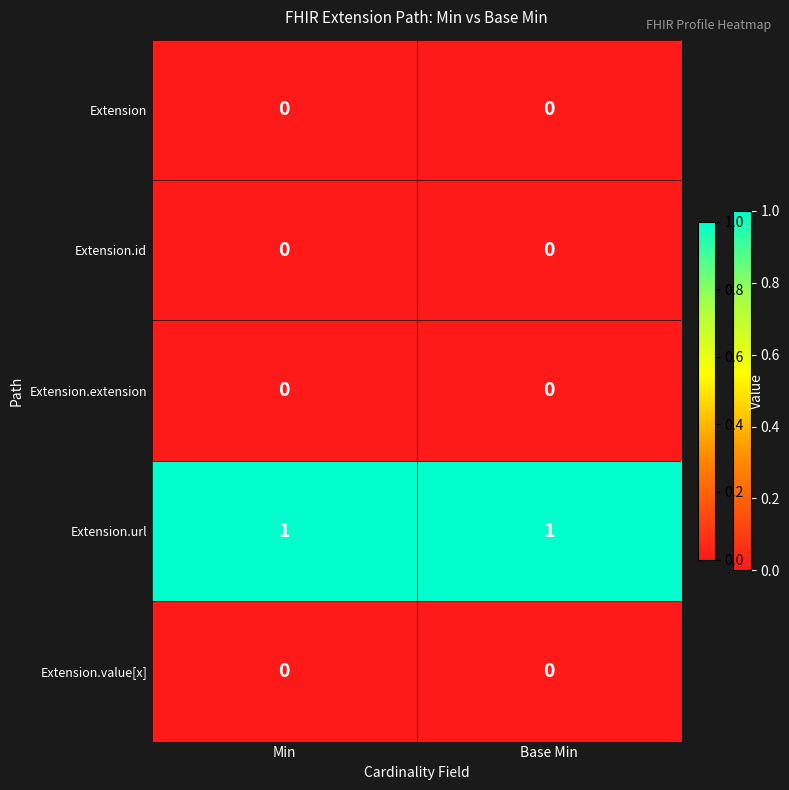

Reading right to left, transcribe all the data shown in this chart.

Extension: Base Min=0	Min=0
Extension.id: Base Min=0	Min=0
Extension.extension: Base Min=0	Min=0
Extension.url: Base Min=1	Min=1
Extension.value[x]: Base Min=0	Min=0